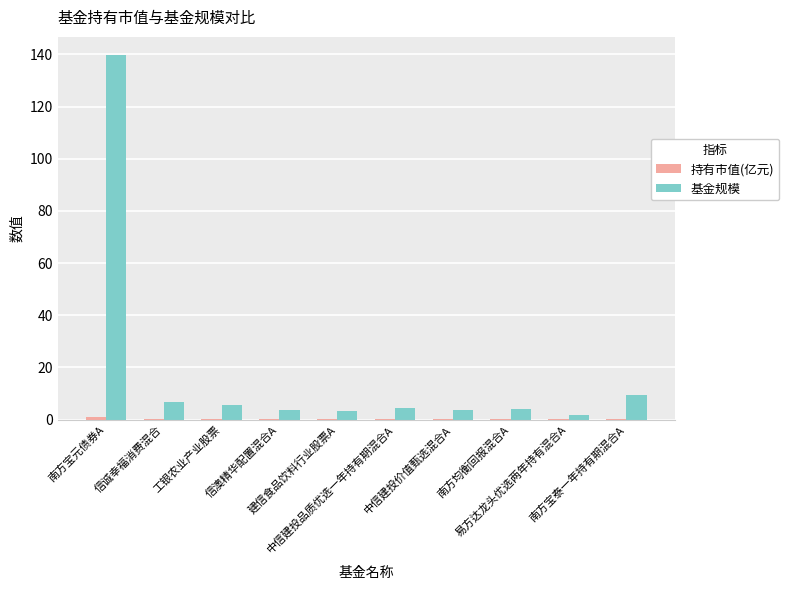

Does the chart contain stacked bars?

No